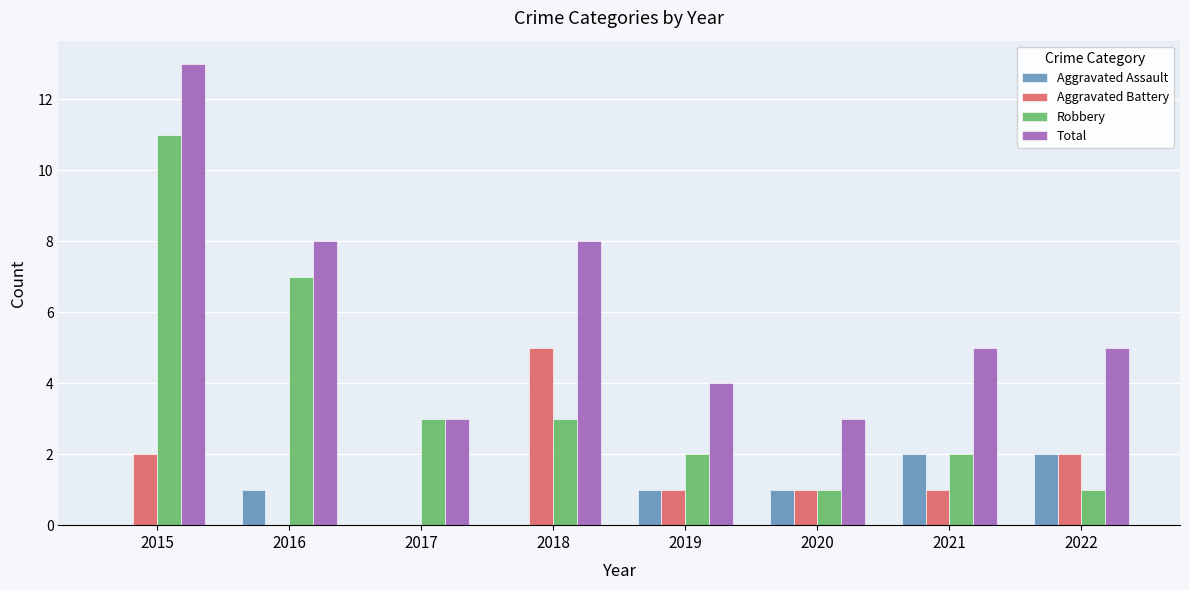

At which label is Robbery closest to 6?

2016